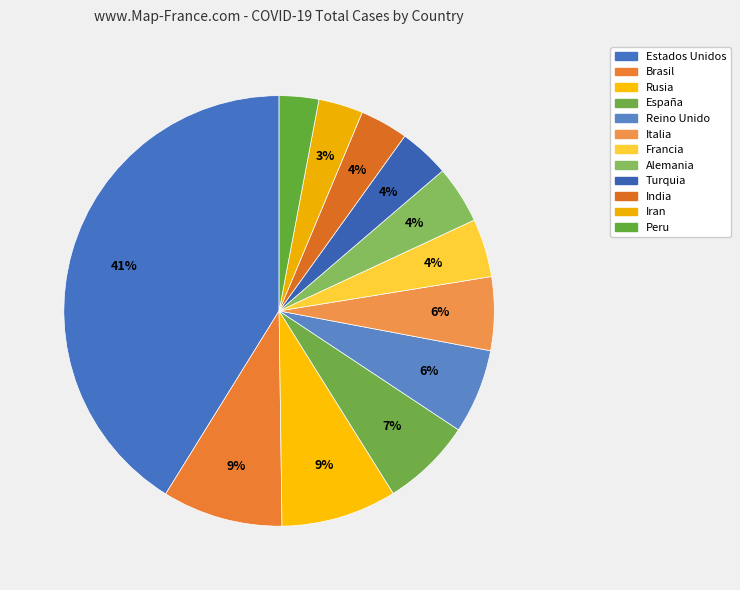

What is the largest slice in the pie chart?

Estados Unidos